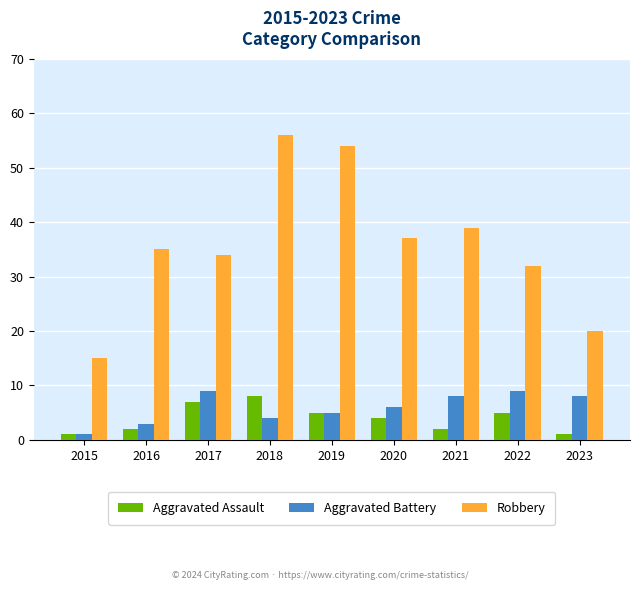

Which series has the largest range (max minus min)?

Robbery